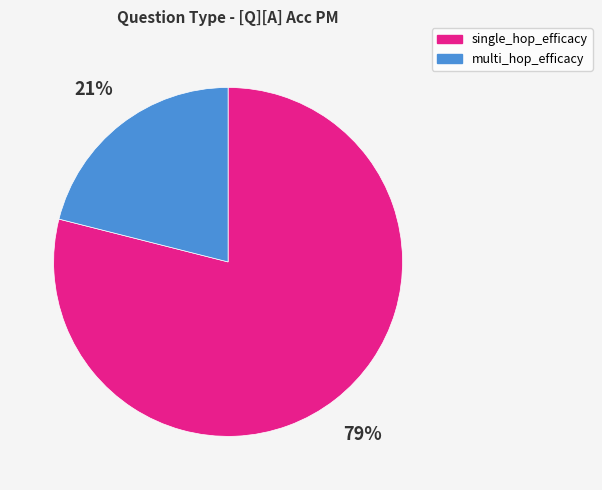

Rank the categories by value from highest to lowest.

single_hop_efficacy, multi_hop_efficacy